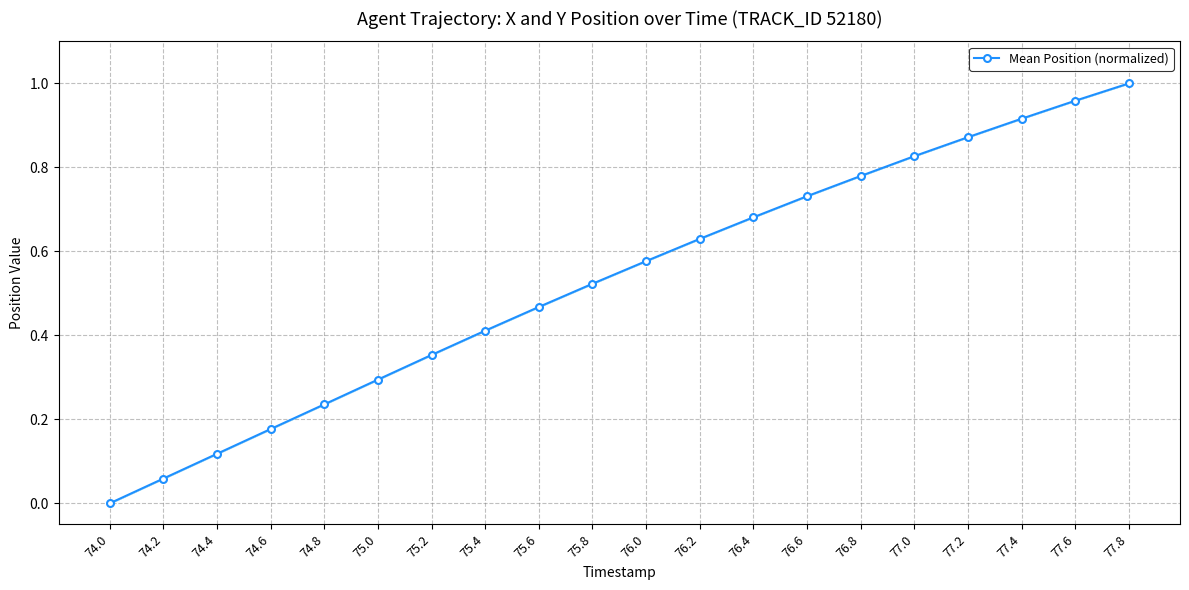

What is the label of the 15th point from the right?

75.0